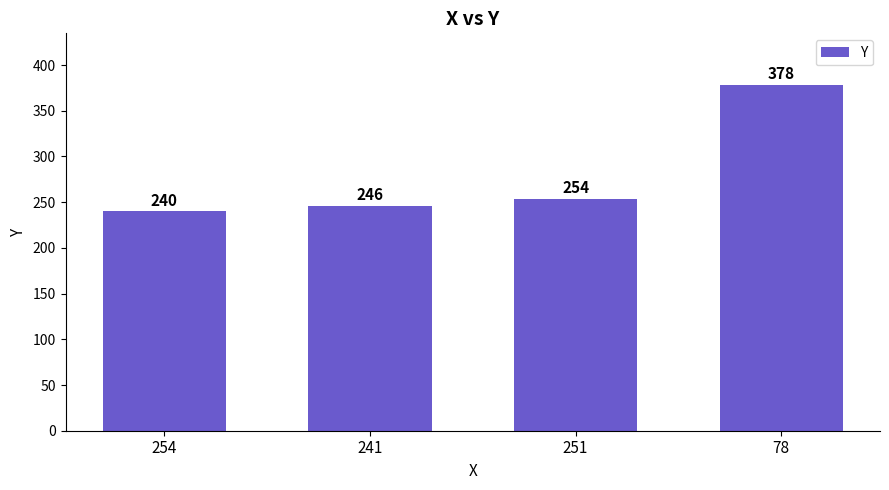

What is the change in value from 251 to 78?

+124